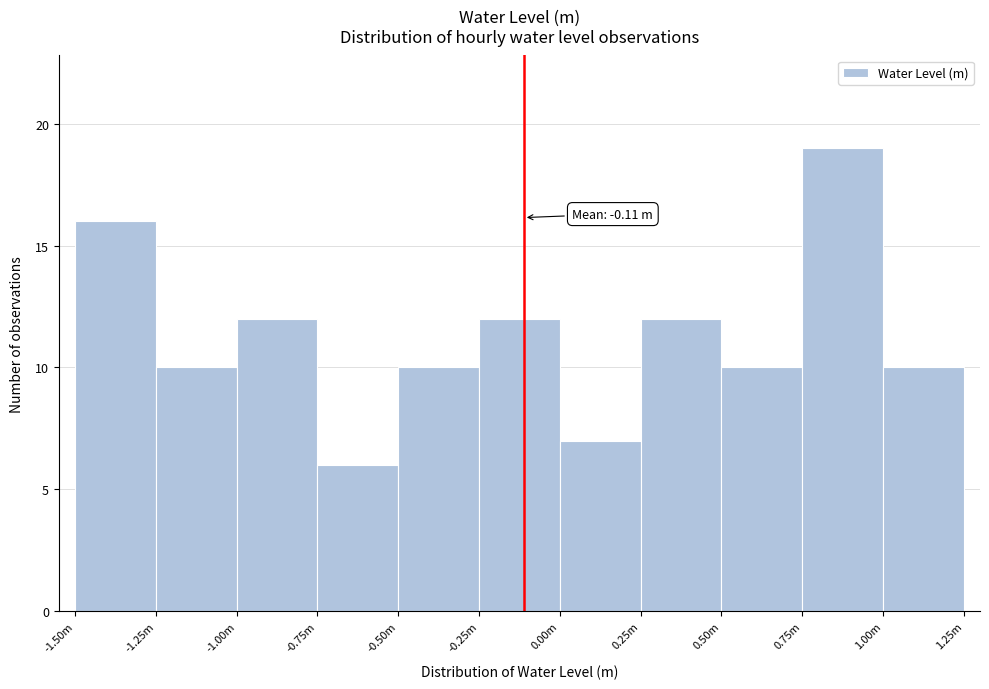

Reading left to right, extract all data points from this chart.

16	10	12	6	10	12	7	12	10	19	10